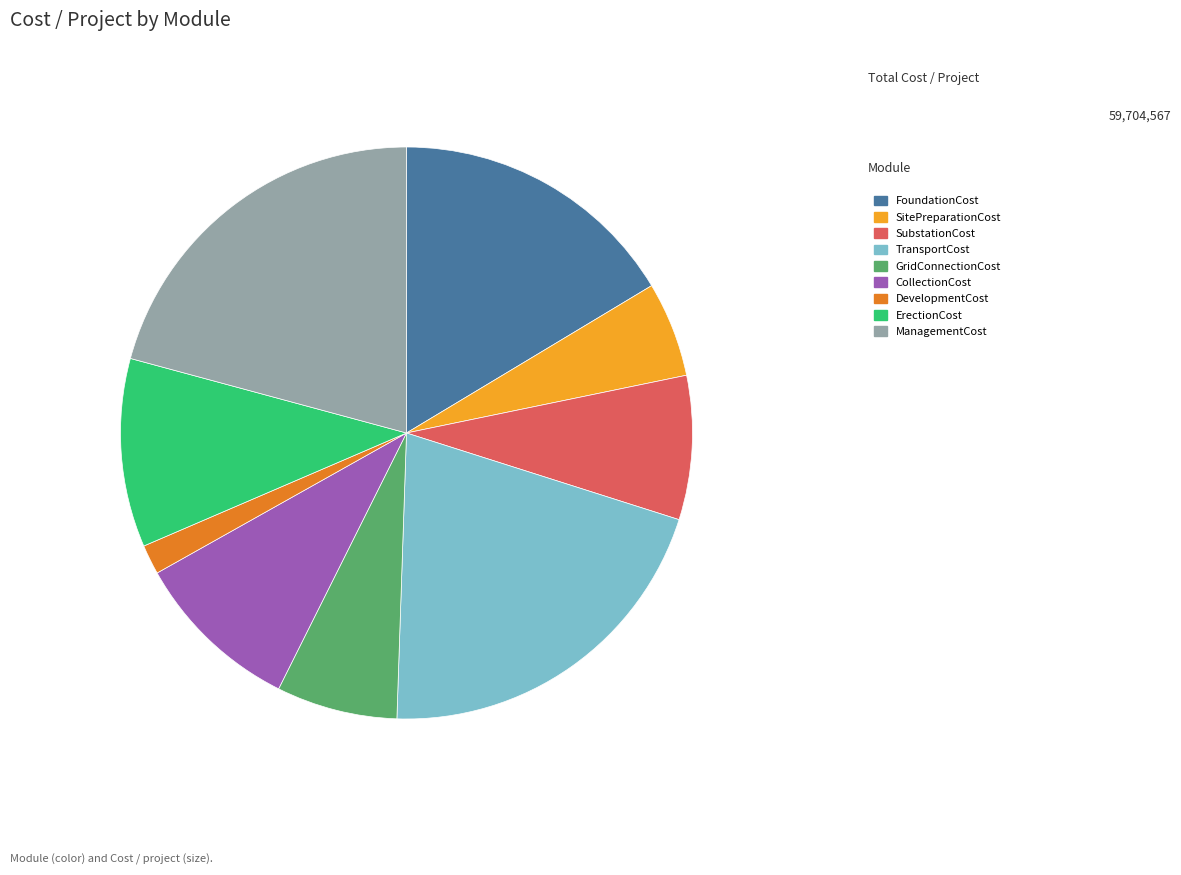

Do SubstationCost and ManagementCost together represent more than half of the pie?

No